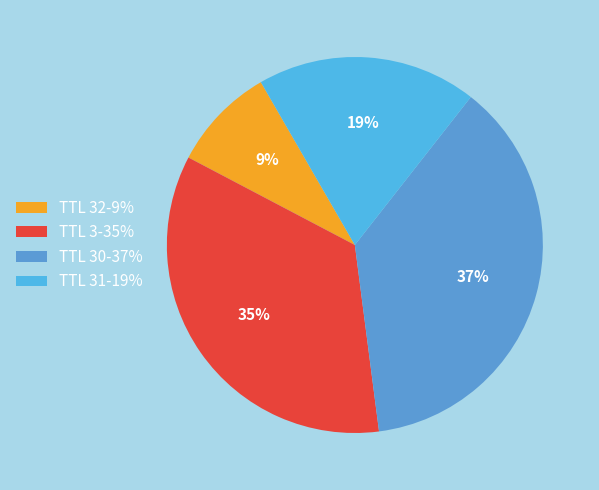

How many segments does this pie chart have?

4